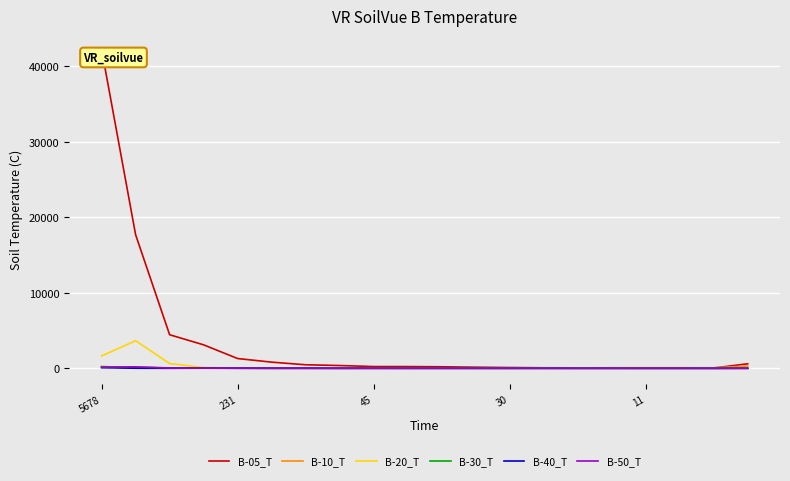

Which series has the largest total across all categories?

B-05_T